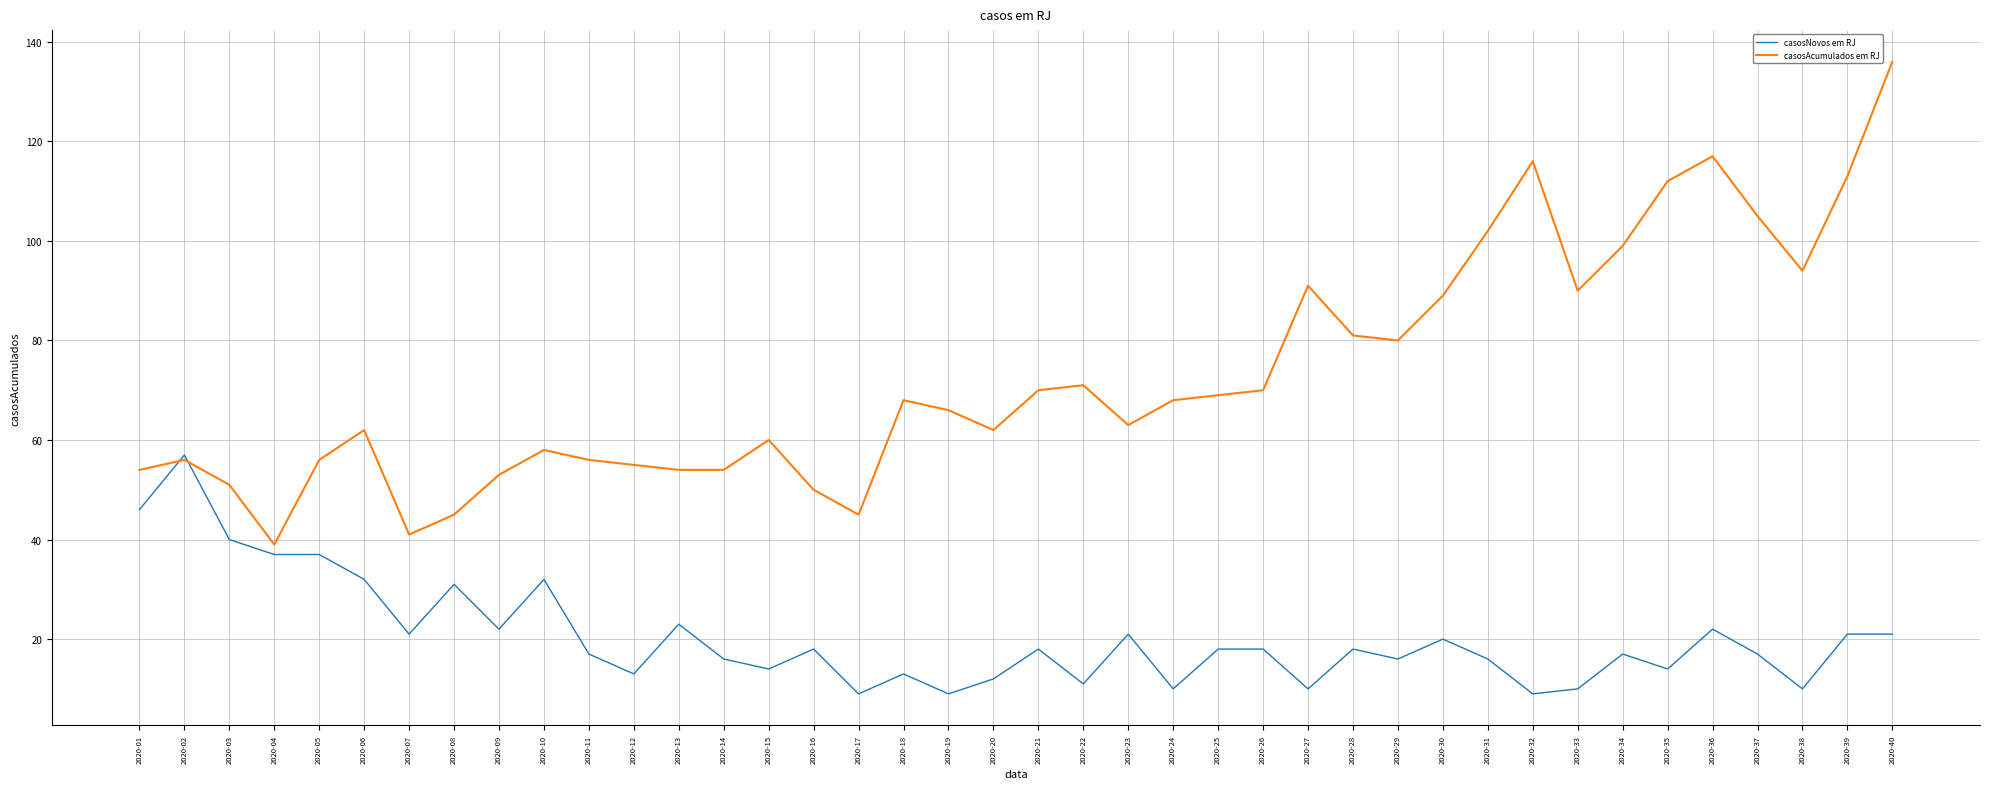

Reading left to right, what are all the values shown in this chart?

casosNovos em RJ: 46	57	40	37	37	32	21	31	22	32	17	13	23	16	14	18	9	13	9	12	18	11	21	10	18	18	10	18	16	20	16	9	10	17	14	22	17	10	21	21
casosAcumulados em RJ: 54	56	51	39	56	62	41	45	53	58	56	55	54	54	60	50	45	68	66	62	70	71	63	68	69	70	91	81	80	89	102	116	90	99	112	117	105	94	113	136